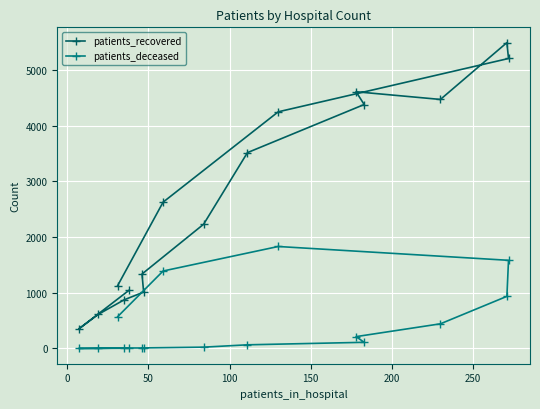

Which series has the largest total across all categories?

patients_recovered